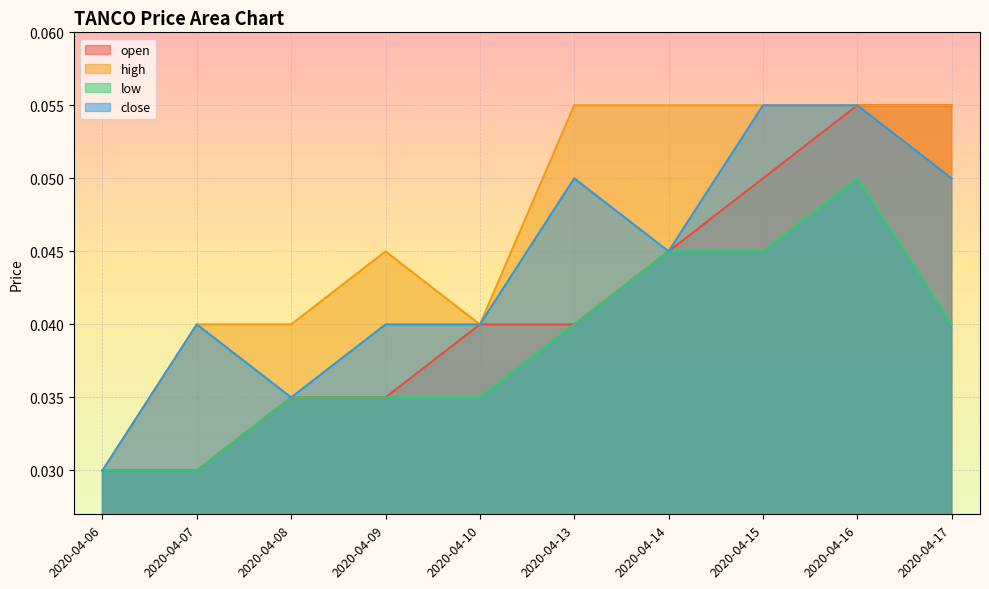

Which series has the largest total across all categories?

high